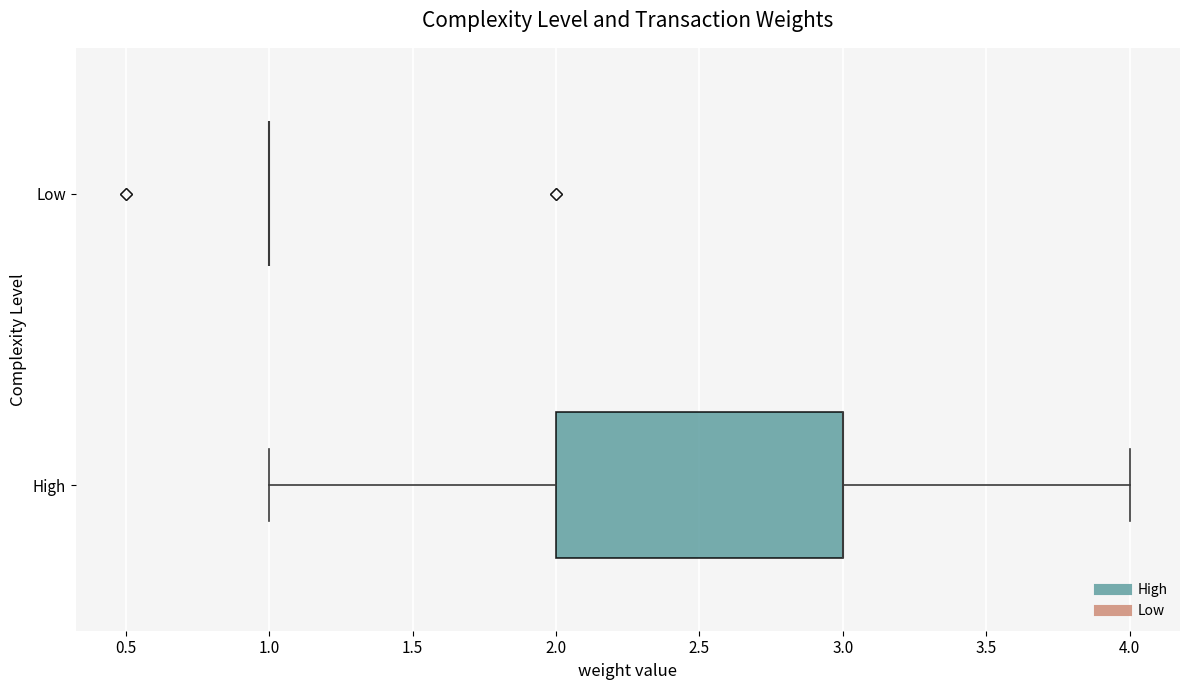

Reading bottom to top, read every box against the x-axis: the position of its median line, the range the box covers, and the ends of its whiskers. The values are not printed on the chart, so give them approximately, as read against the axis.

High: median 3 (drawn on the box's right edge), box 2 to 3, whiskers 1 to 4
Low: box collapsed to a line at 1, whiskers 1 to 1